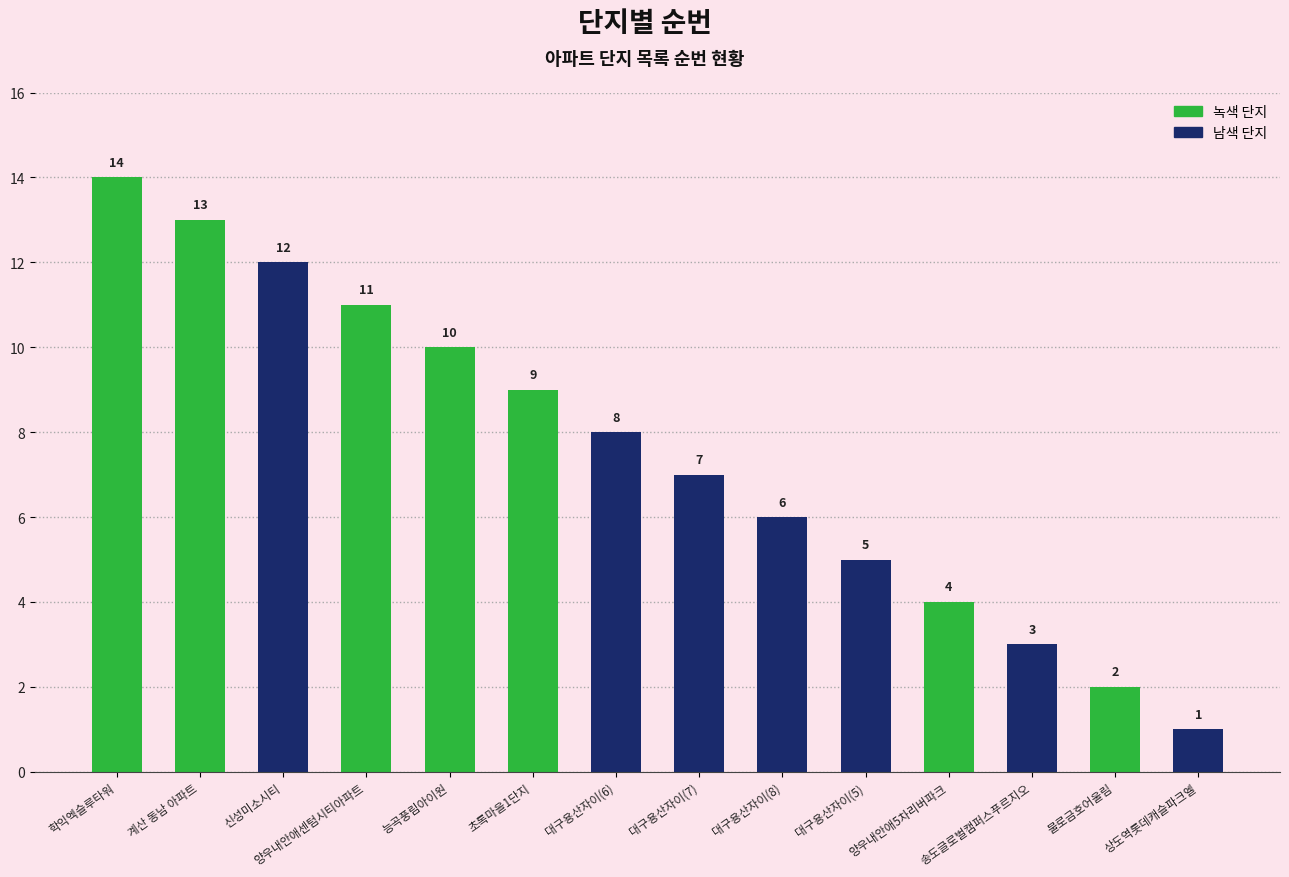

What position from the left is 양우내안애5차리버파크?

11